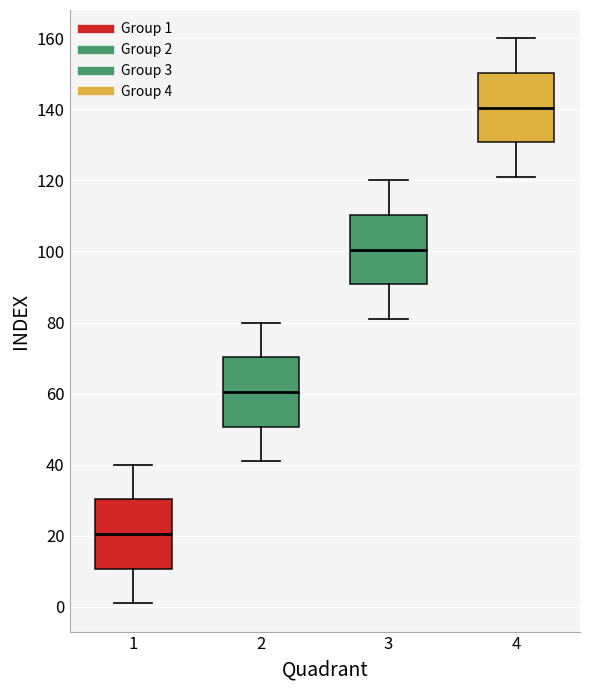

Reading left to right, read every box against the y-axis: the position of its median line, the range the box covers, and the ends of its whiskers. The values are not printed on the chart, so give them approximately, as read against the axis.

1: median 20, box 10 to 30, whiskers 2 to 40
2: median 60, box 50 to 70, whiskers 42 to 80
3: median 100, box 90 to 110, whiskers 82 to 120
4: median 140, box 130 to 150, whiskers 122 to 160